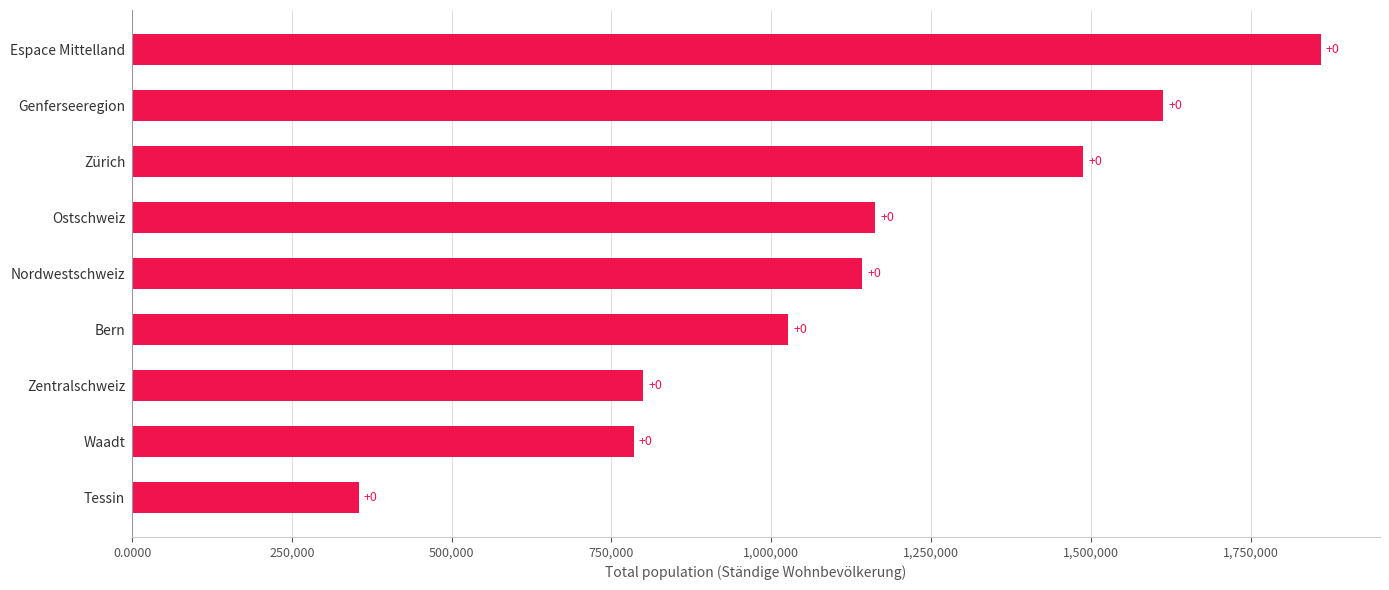

How many bars are there in total?

9